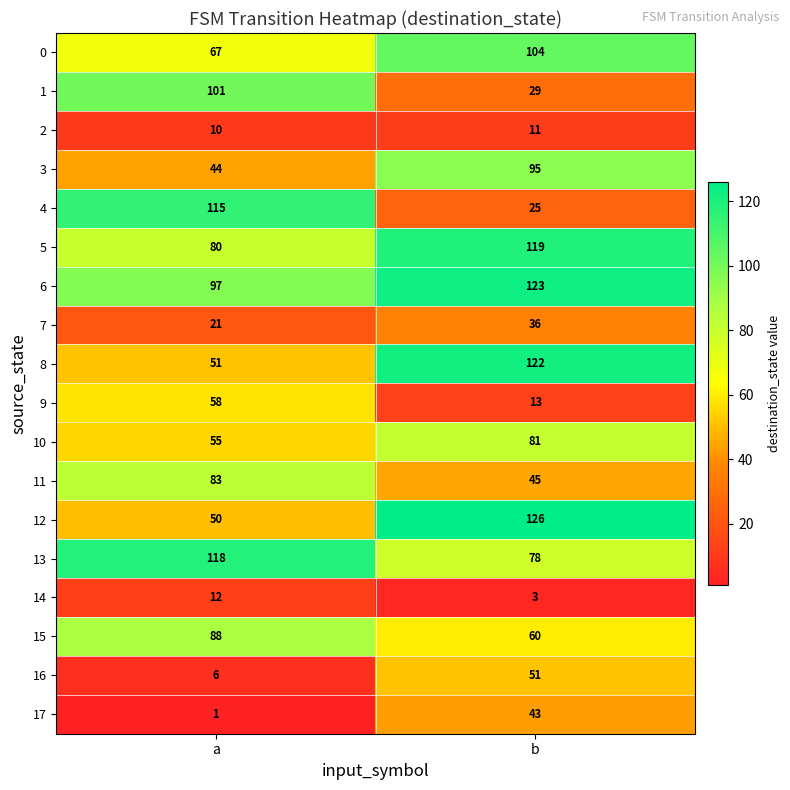

Which label corresponds to the largest value in the chart?

b